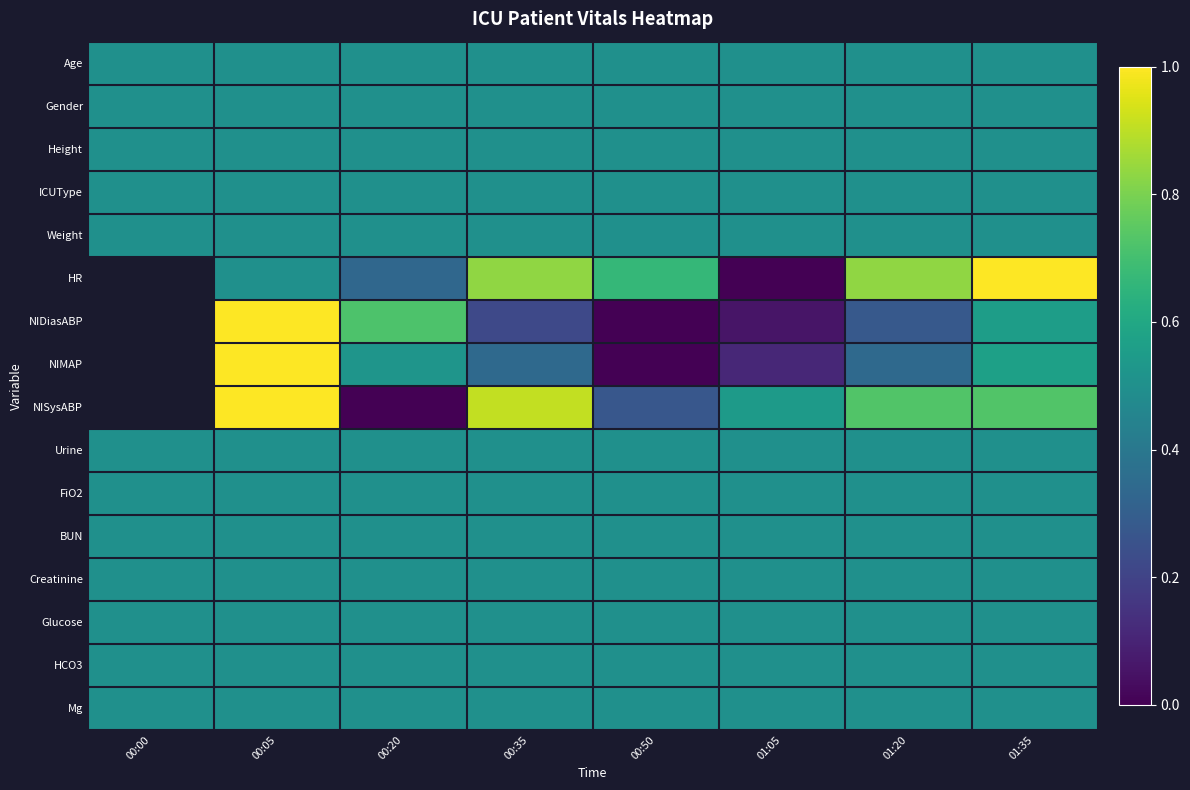

What is the sum of the Weight values at 00:20 and 00:05?

1.0